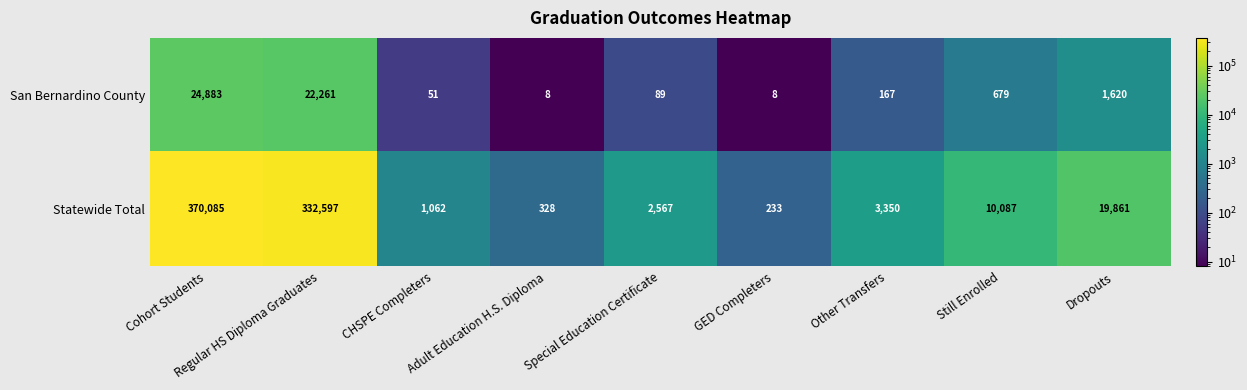

Which series has the largest total across all categories?

Statewide Total